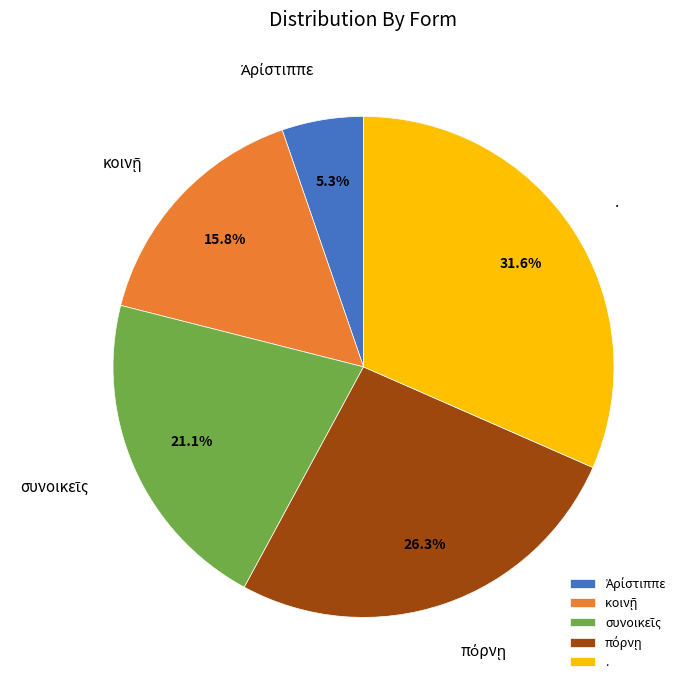

Does any single category account for the majority?

No